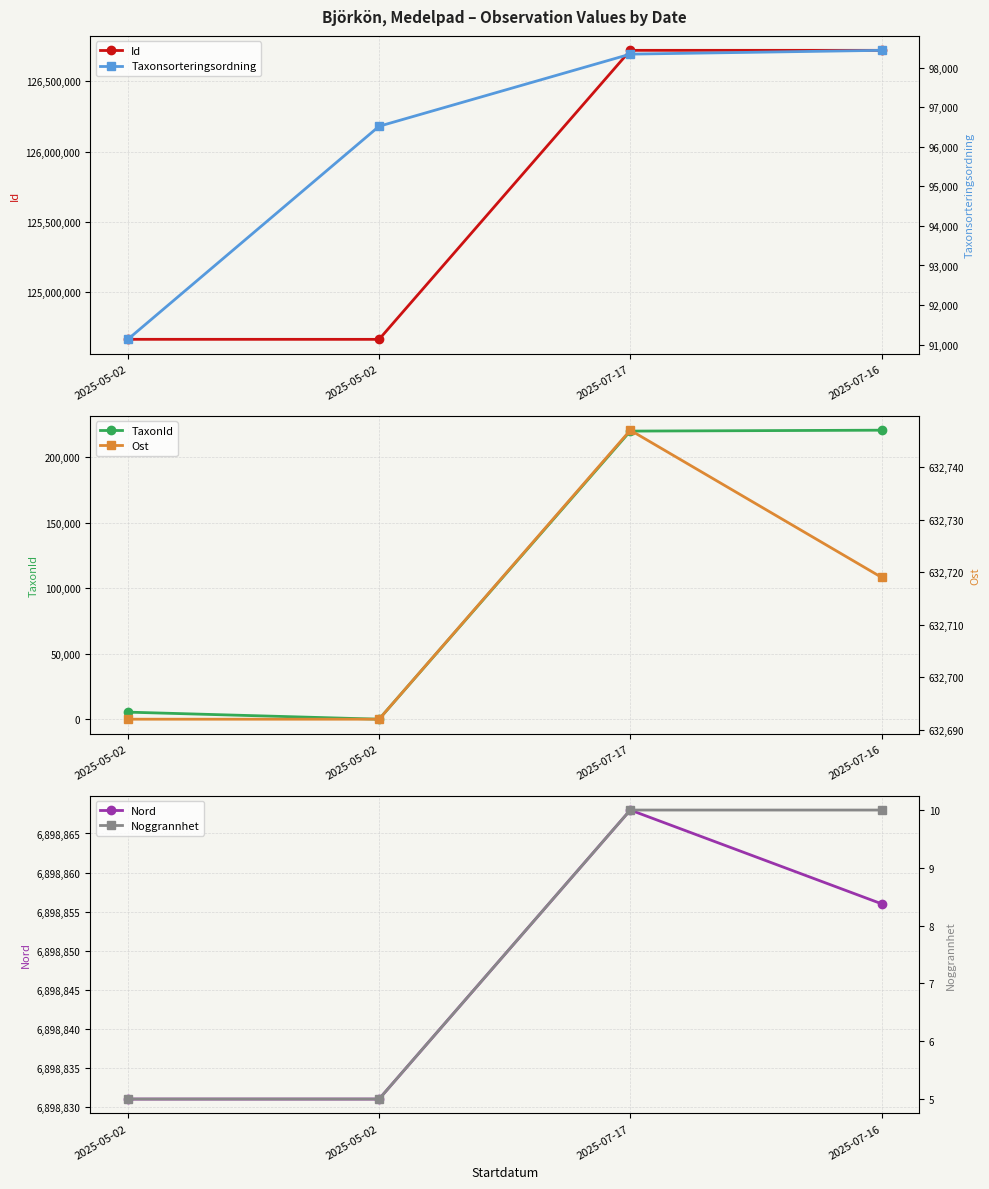

The value of Nord at 2025-07-17 is 11716621. True or false?

False